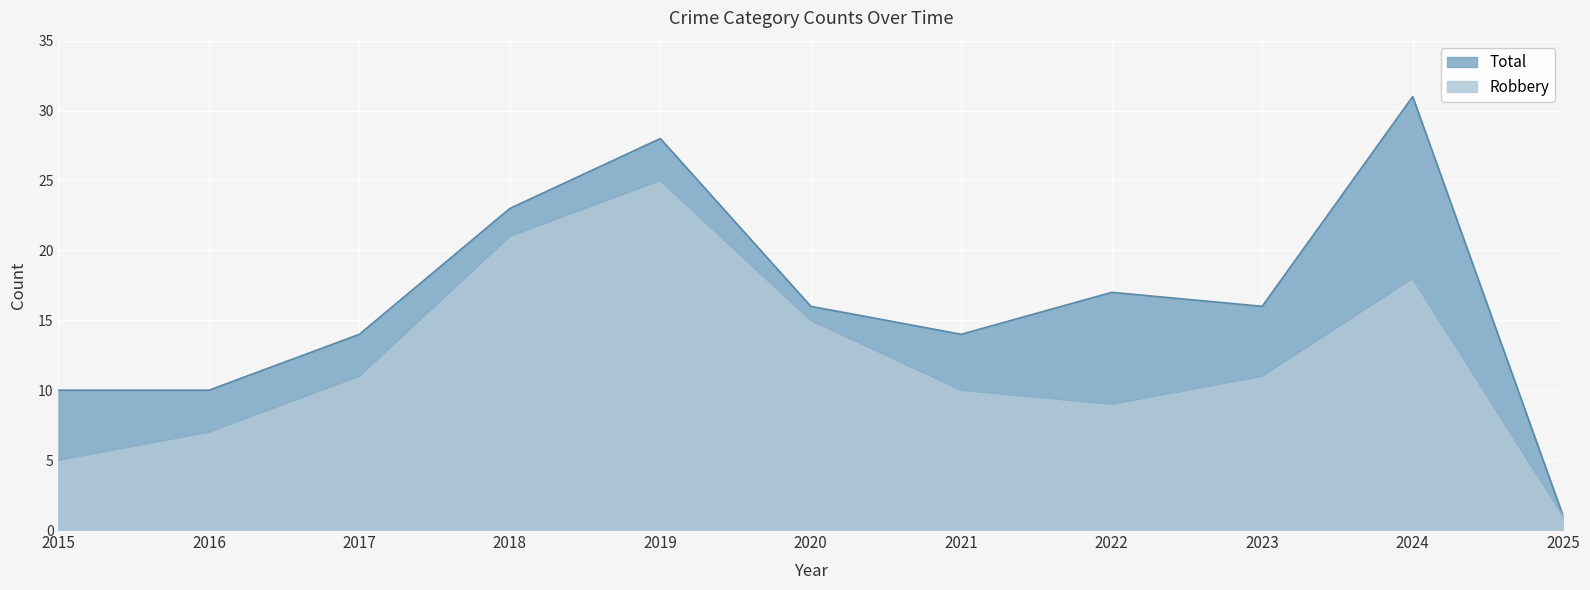

Which series has the largest range (max minus min)?

Total